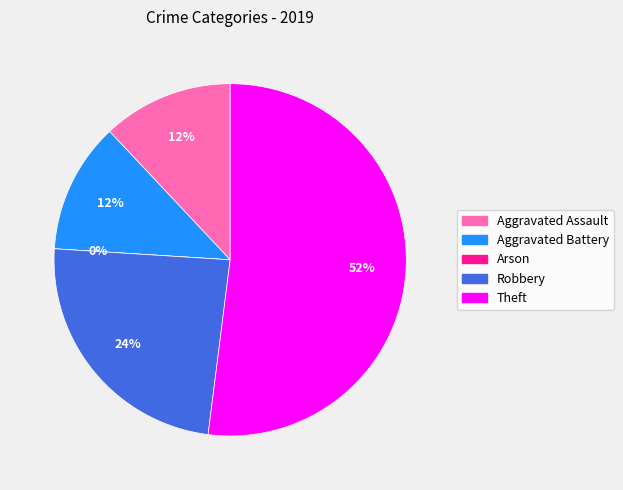

How many segments does this pie chart have?

5